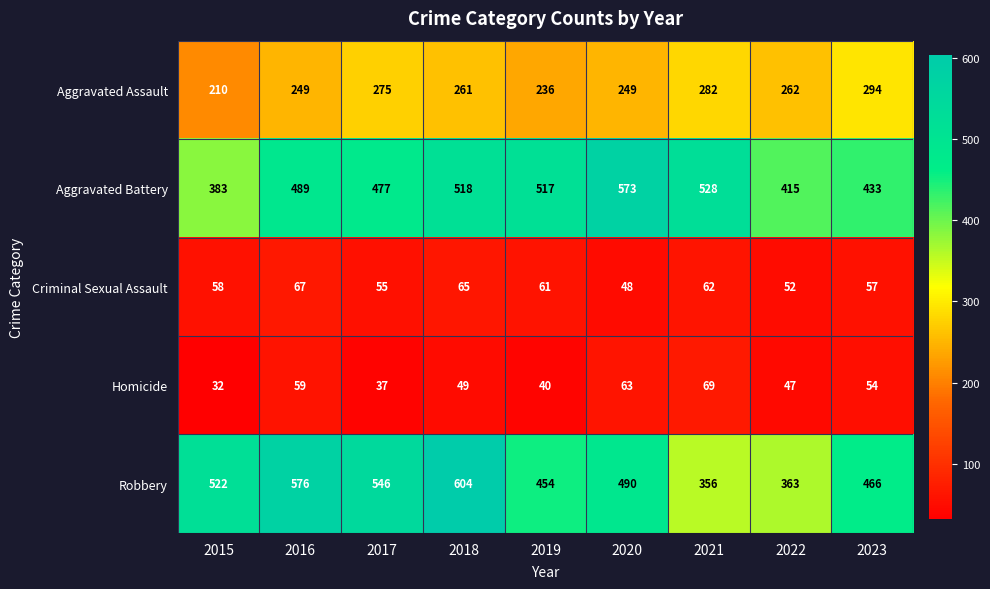

Which category has the highest value across all series?

2018